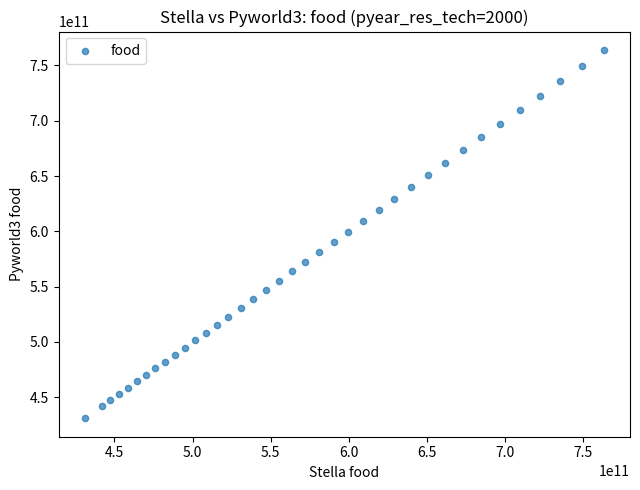

What is the range of X values (max minus min)?

332398727040.0